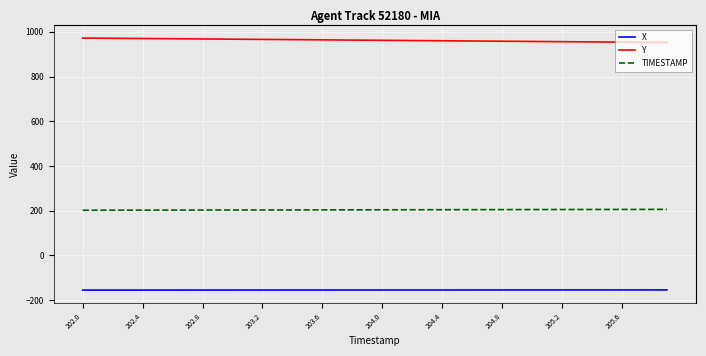

Which series has the largest total across all categories?

Y